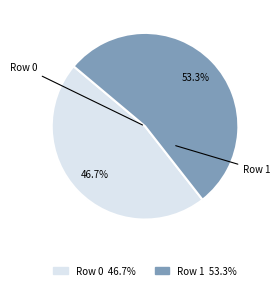

Is Row 1 the majority of the pie?

Yes